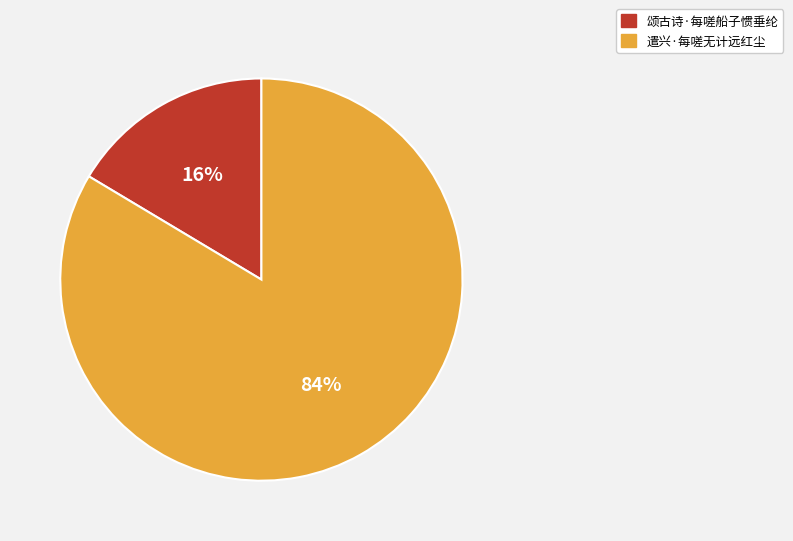

Between 颂古诗·每嗟船子惯垂纶 and 遣兴·每嗟无计远红尘, which is larger?

遣兴·每嗟无计远红尘